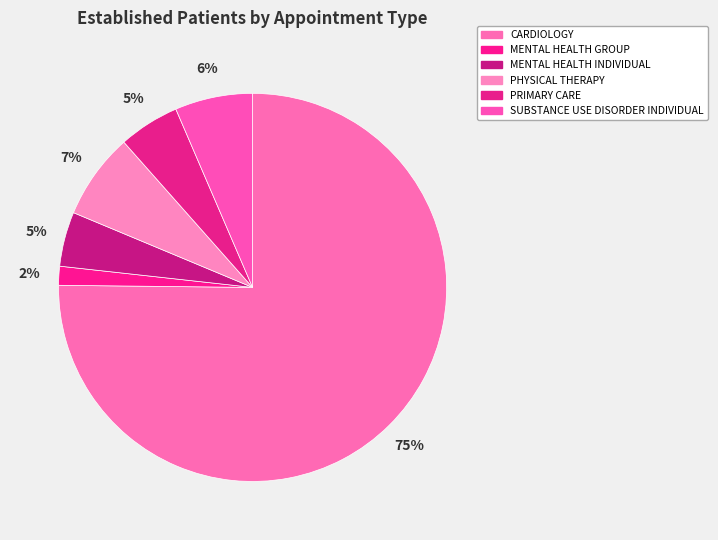

How many slices are in this pie chart?

6